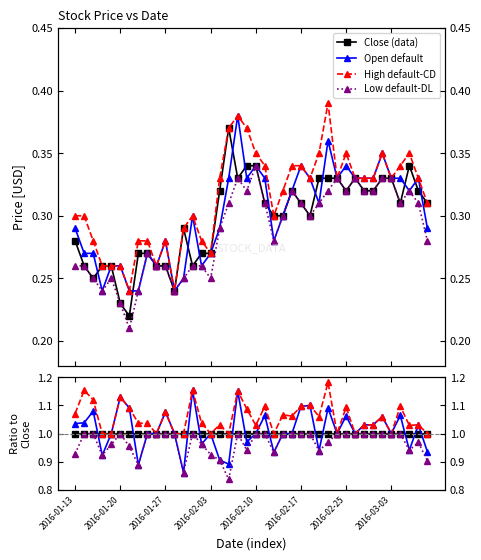

The value of Low default-DL at 32 is 1.0. True or false?

True